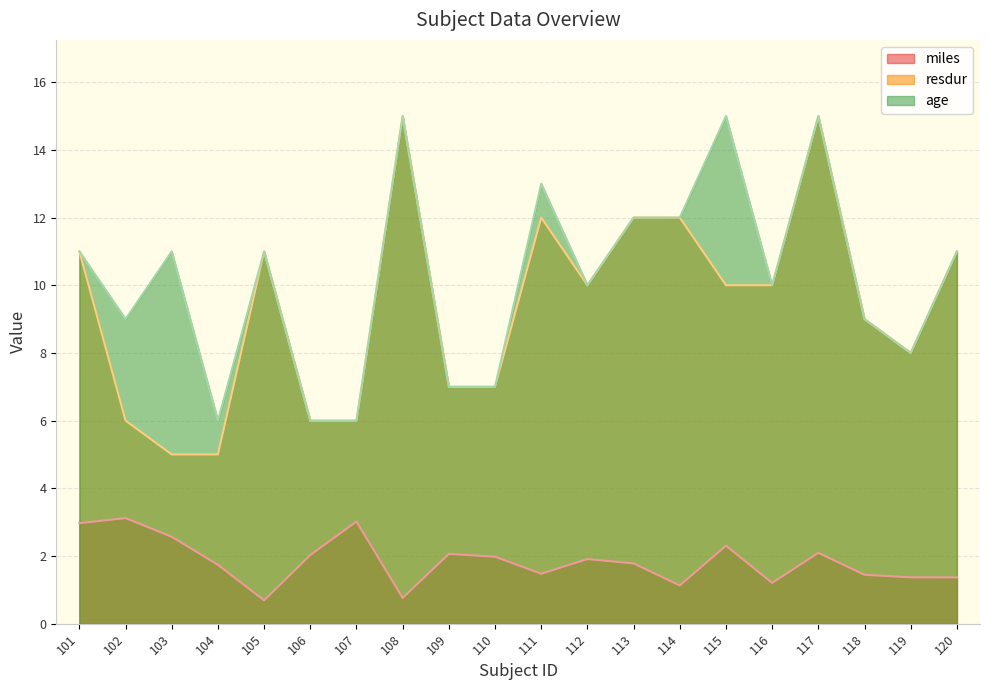

True or false: age has a value of 8.0 at 119.

True